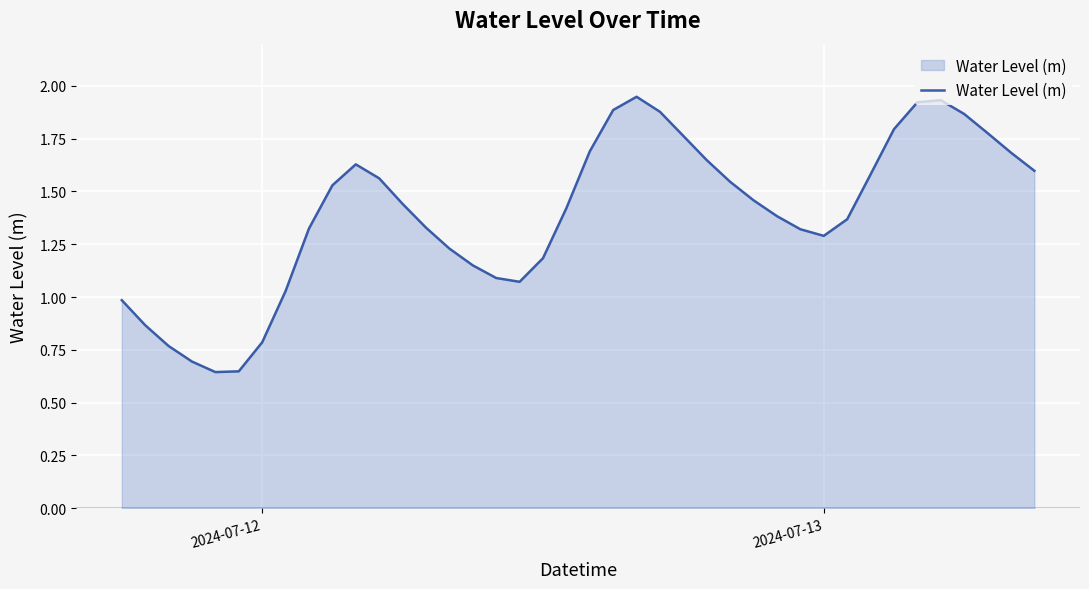

Does the chart display data point markers on the line(s)?

No